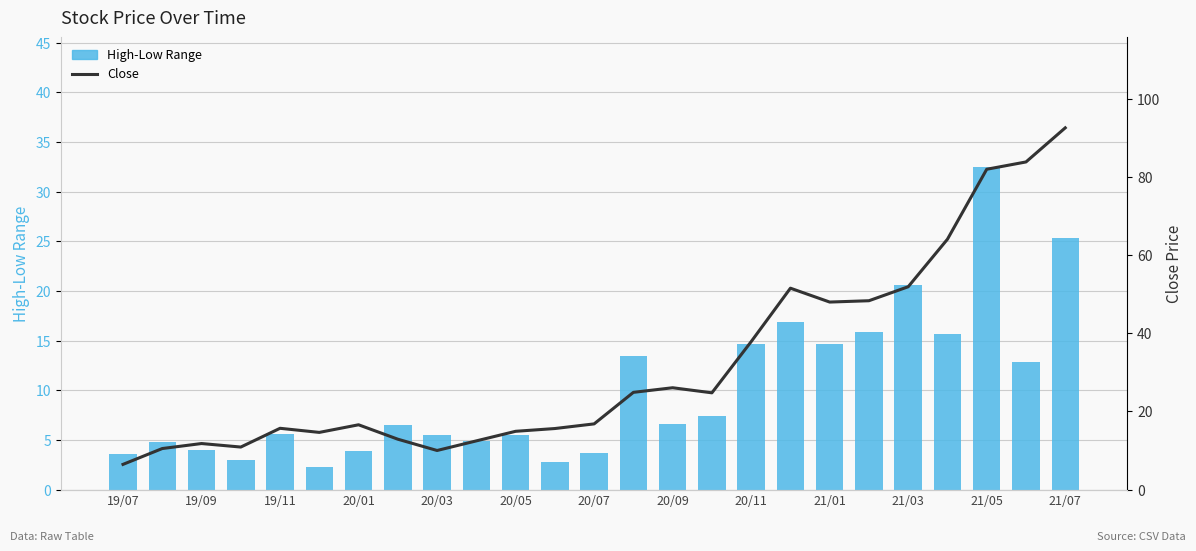

What is the sum of all High-Low Range values?

252.3